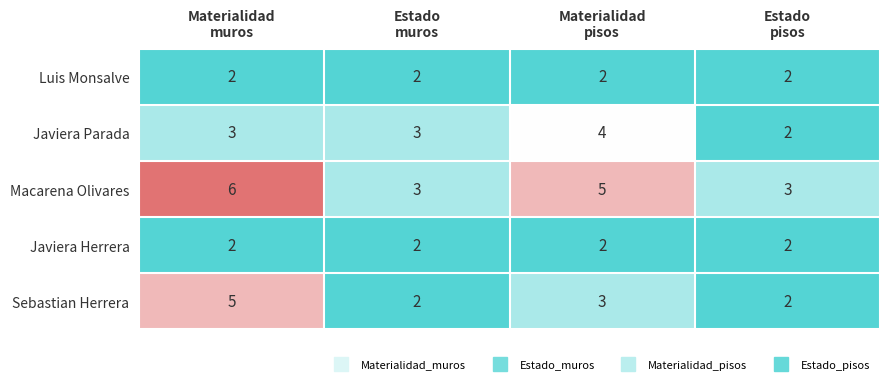

At how many categories does at least one series exceed 2?

4